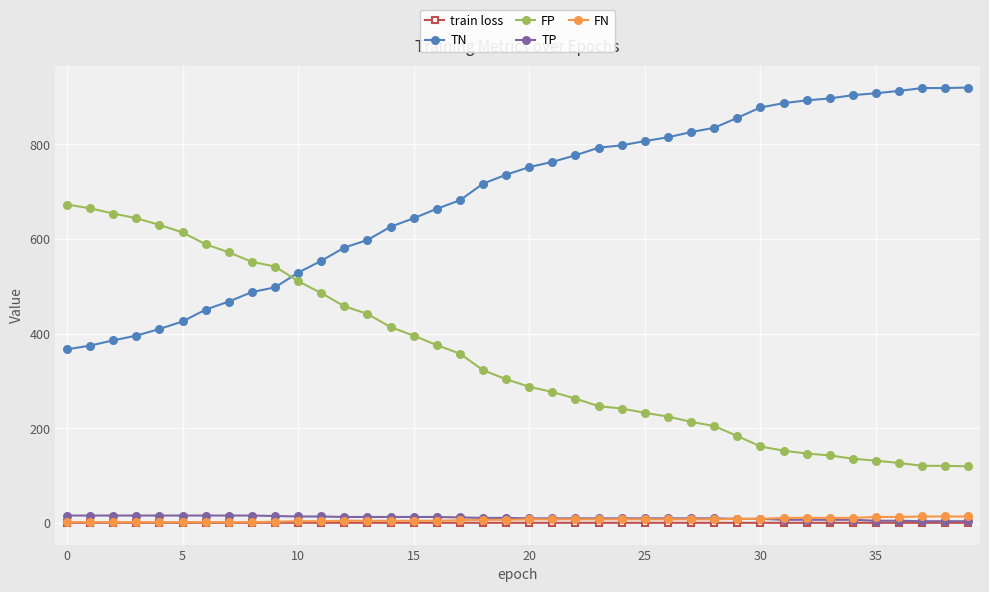

Does the chart display data point markers on the line(s)?

Yes